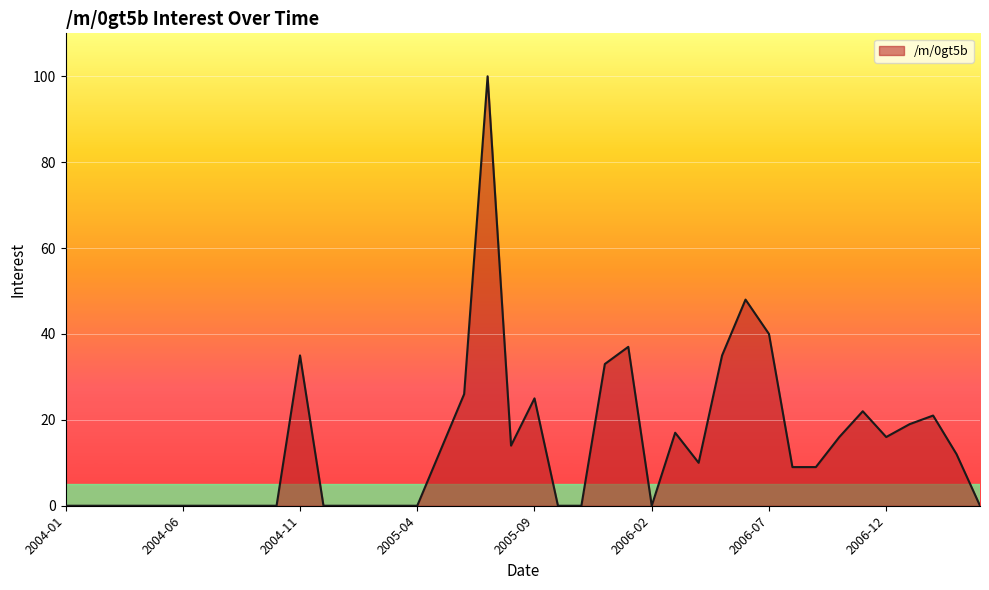

What is the maximum value shown in the chart?

100